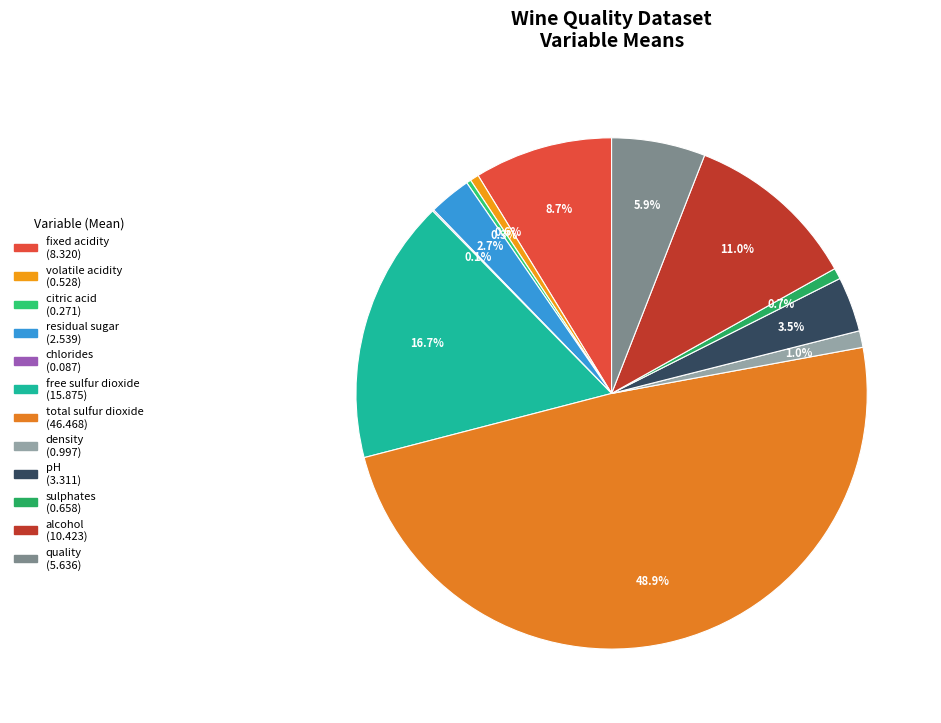

To the nearest percent, what is the average slice percentage?

8%